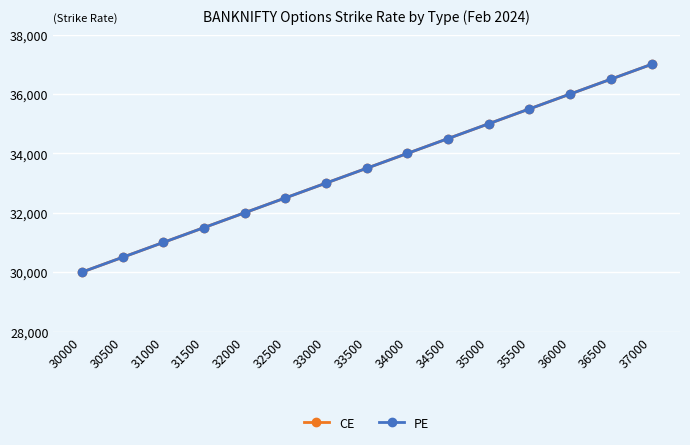

What is the value of the PE point at the 5th from the left?

32000